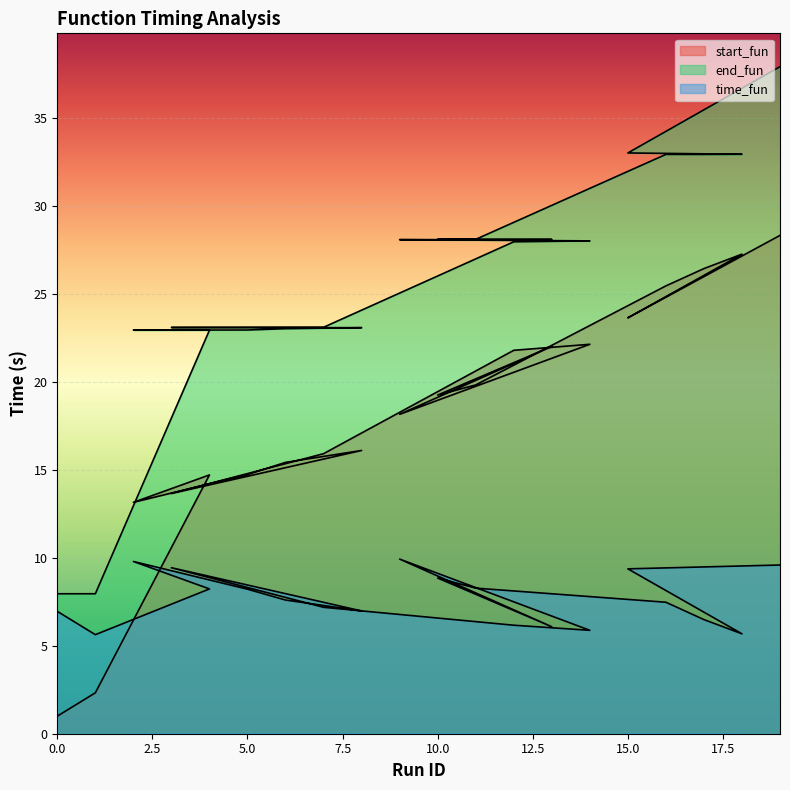

True or false: time_fun has a value of 8.2 at 5.

True